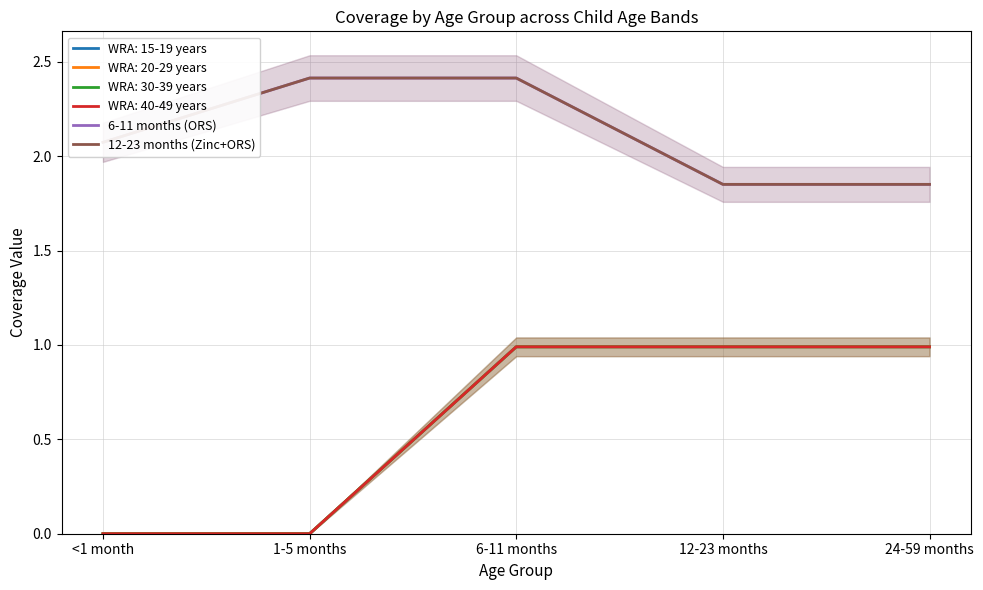

True or false: 6-11 months (ORS) and 12-23 months (Zinc+ORS) cross at least once.

False